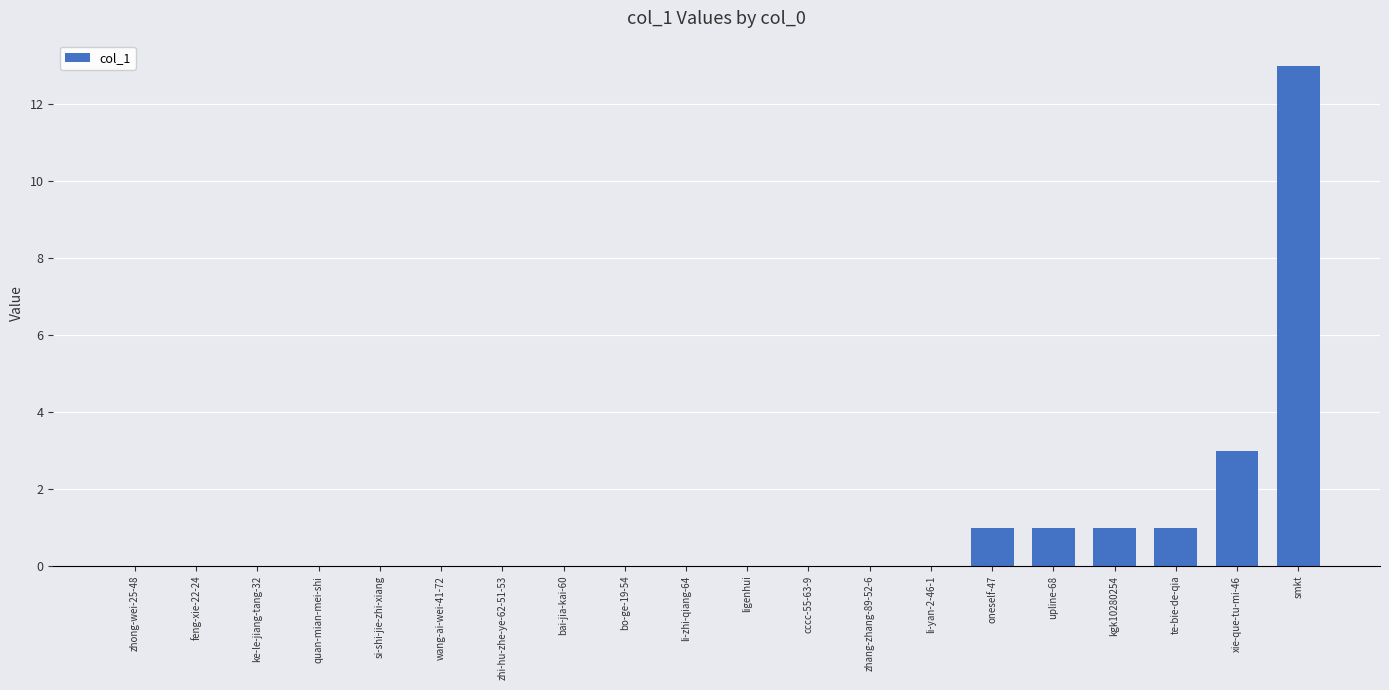

Count the number of categories in the chart.

20